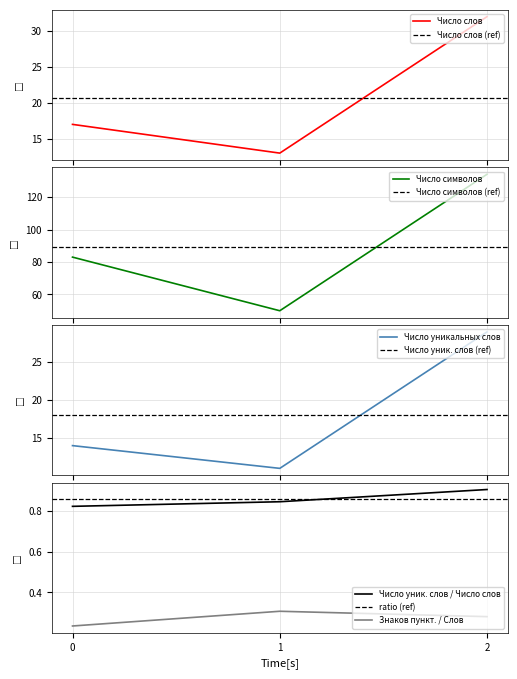

Between 1 and 2, which is larger?

2